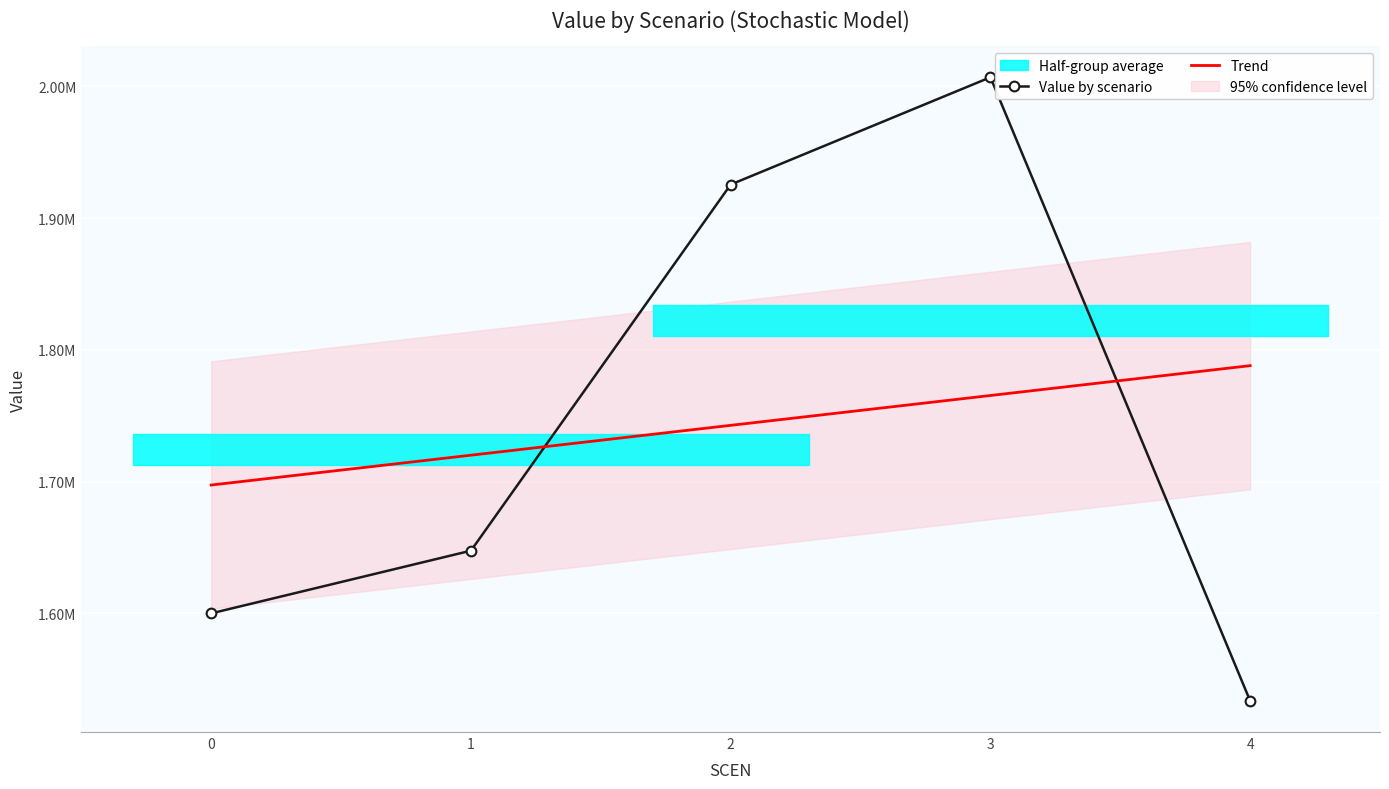

The value of Trend at 2 is 1742754.8. True or false?

True